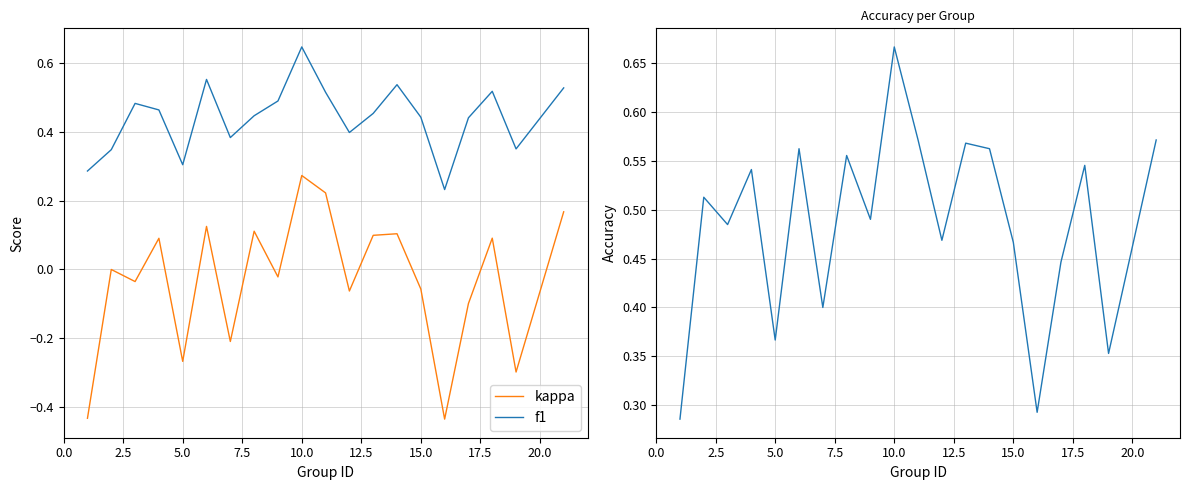

Rank the series by their maximum value, from highest to lowest.

accuracy, f1, kappa